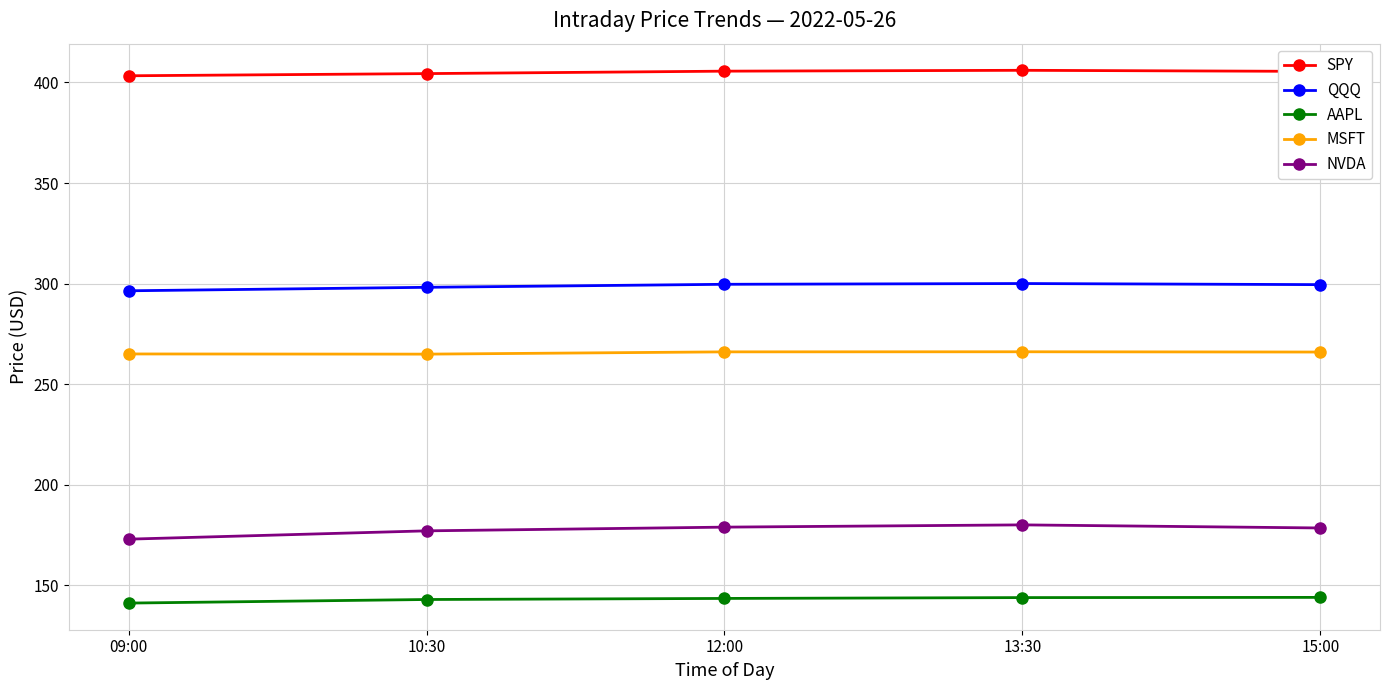

What is the total value across all series at 13:30?

1296.1